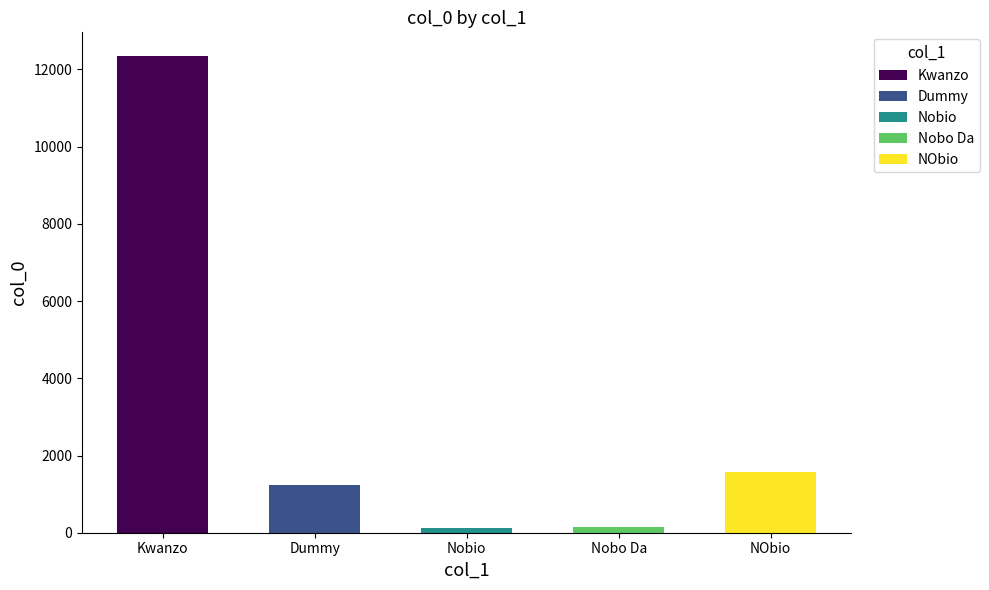

Where is the data nearest to the value 6237?

NObio